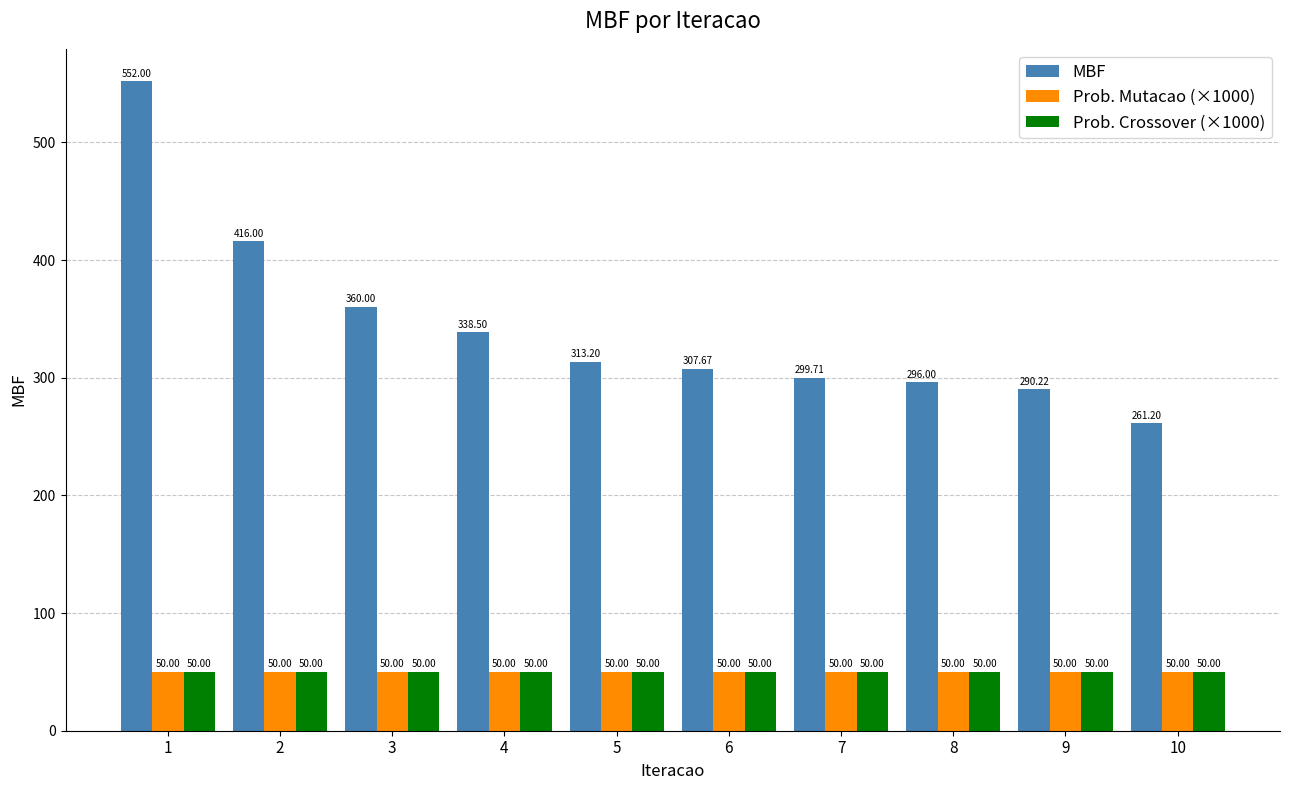

What is the difference between the highest and lowest values at 2?

366.0